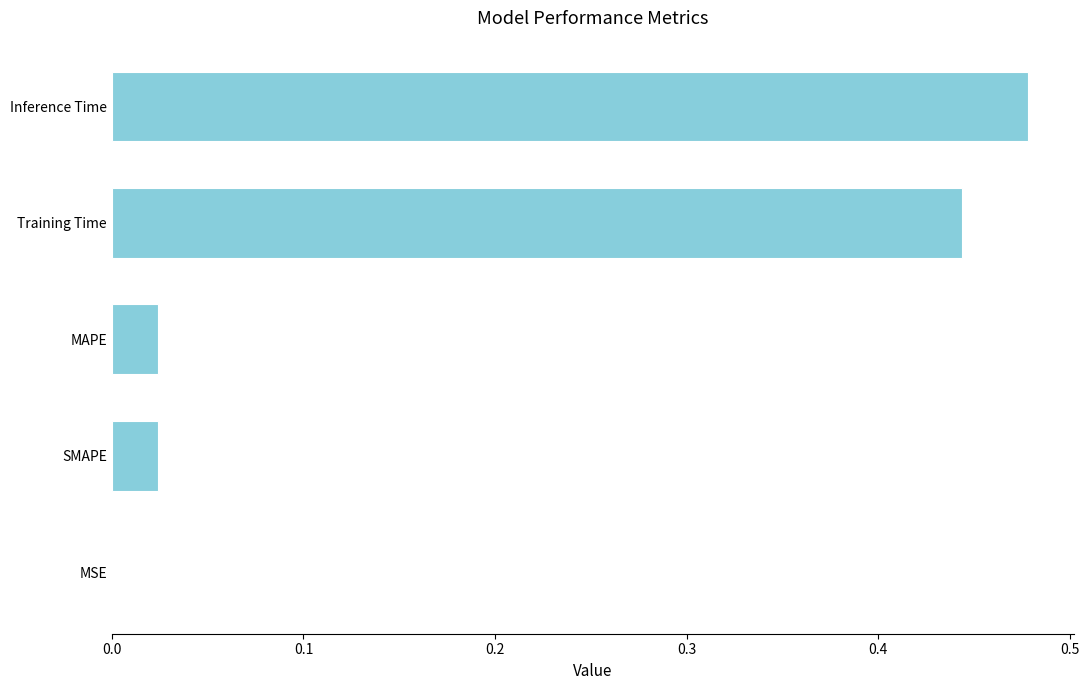

Which category has the highest value across all series?

Inference Time